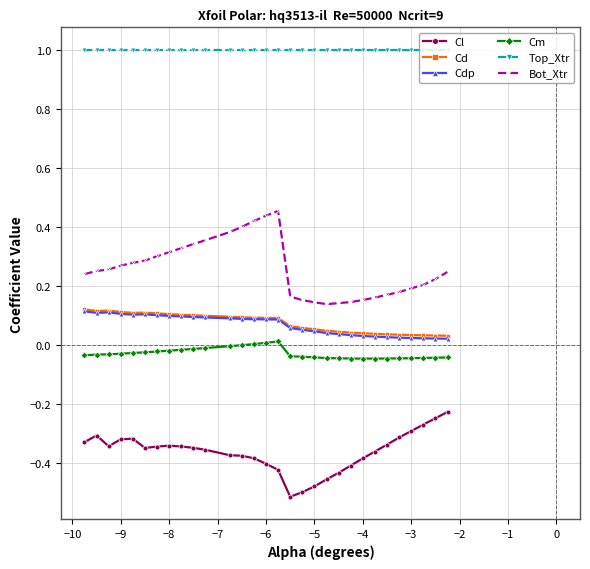

How many categories are shown in the chart?

30